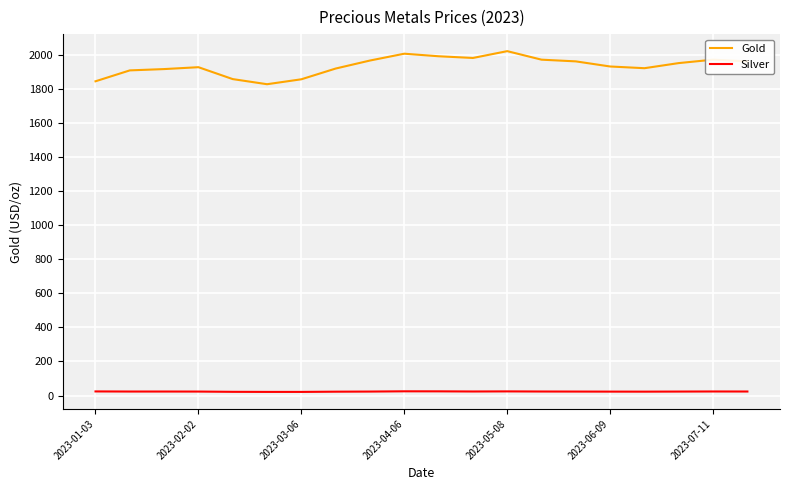

Rank the series by their maximum value, from lowest to highest.

Silver, Gold